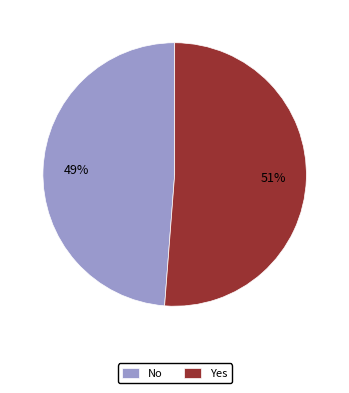

Is No the majority of the pie?

No